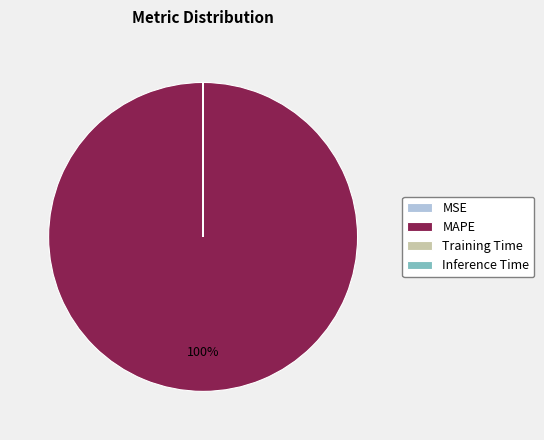

To the nearest percent, what is the difference between the largest and smallest slice percentages?

100%